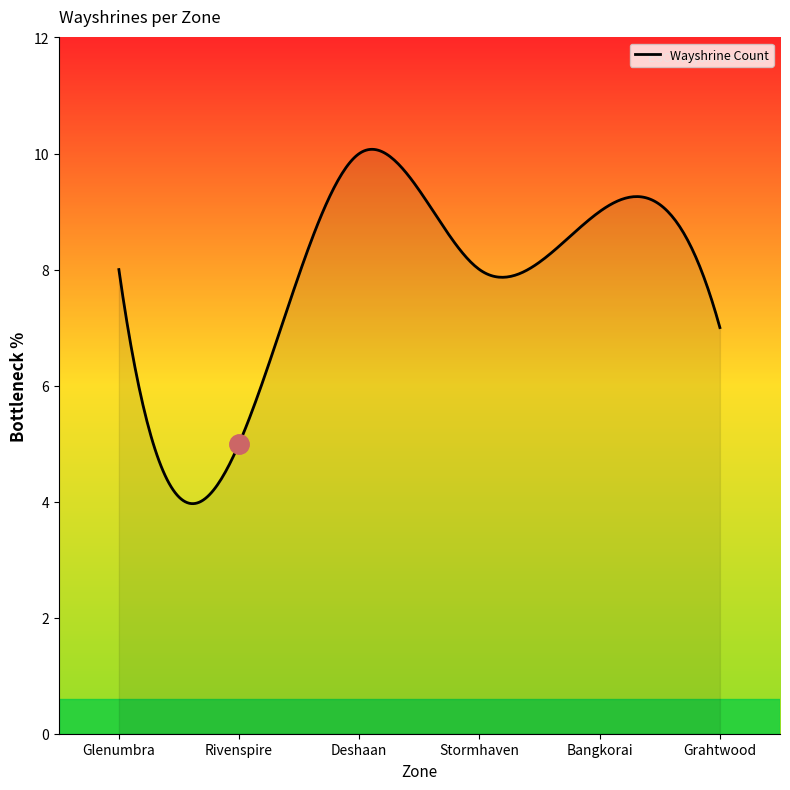

What is the difference between the maximum and minimum values?

6.1